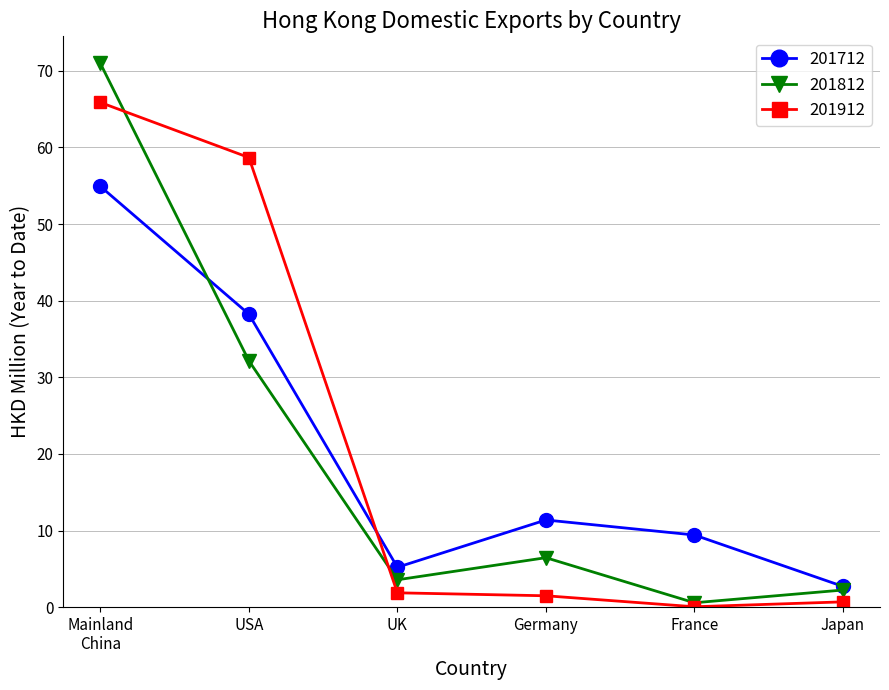

What is the label of the 5th point from the right?

USA